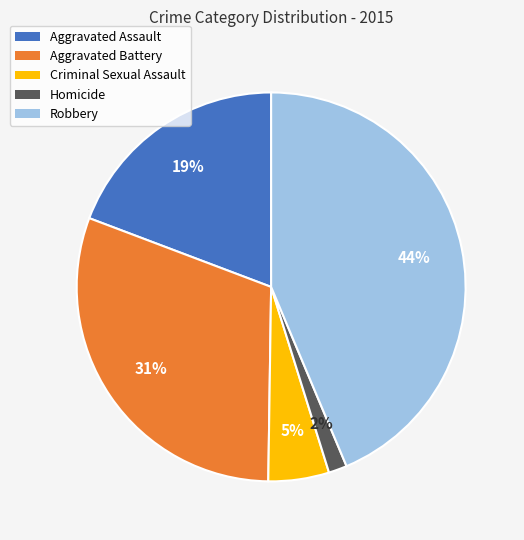

Rank the categories by value from lowest to highest.

Homicide, Criminal Sexual Assault, Aggravated Assault, Aggravated Battery, Robbery